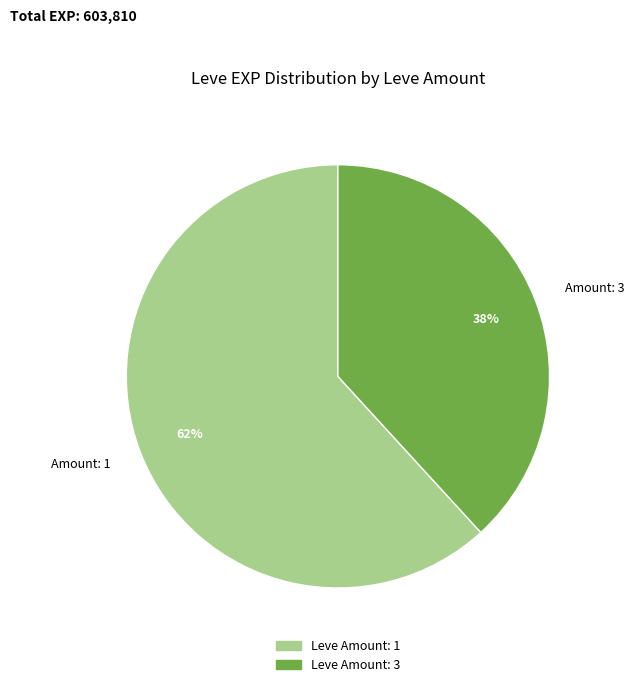

True or false: Amount: 1 accounts for 54% of the total.

False